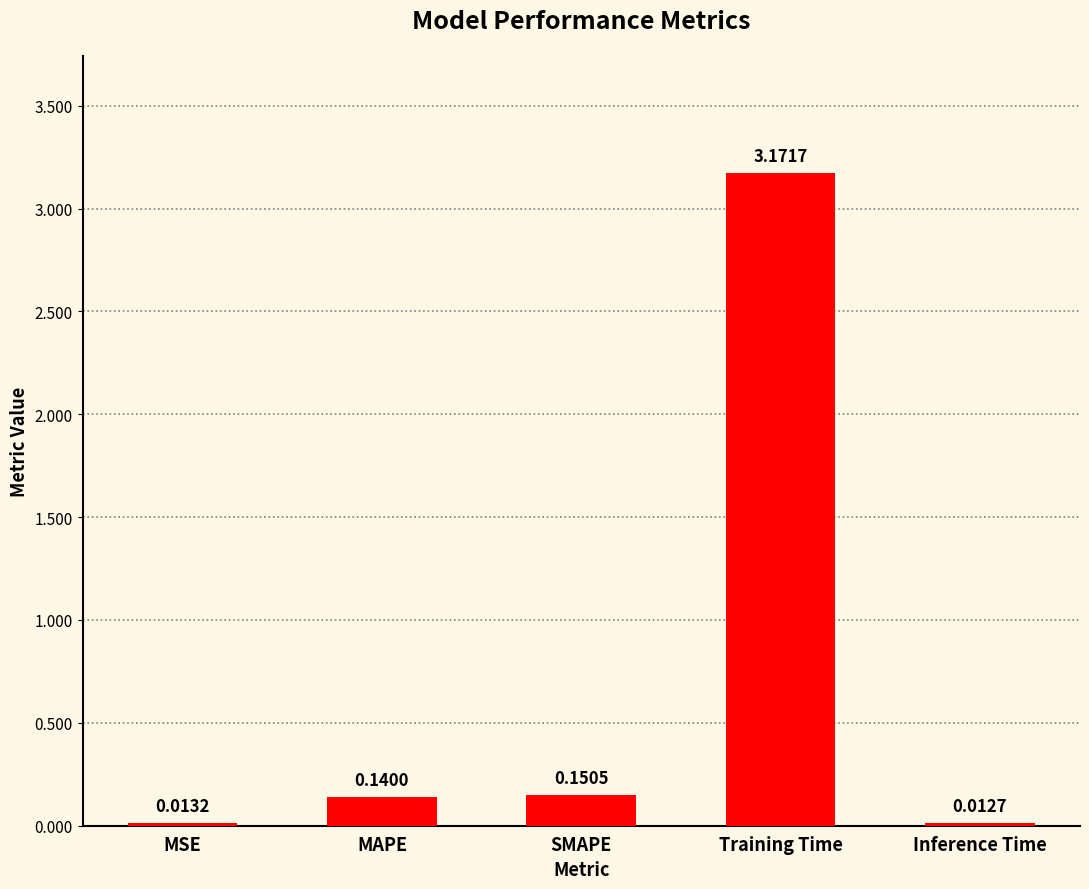

What is the sum of the values at SMAPE and MAPE?

0.3